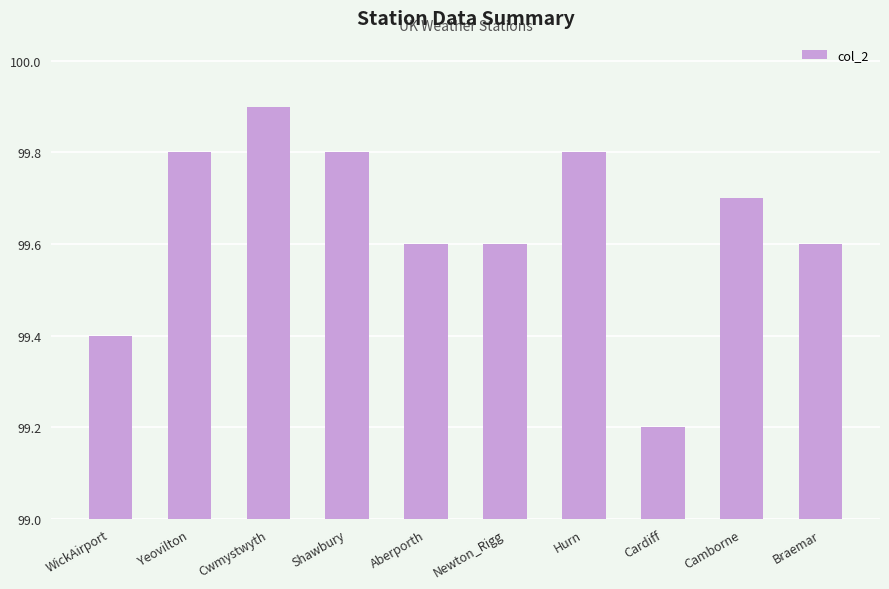

Reading left to right, list all the values displayed in this chart.

WickAirport=99.4	Yeovilton=99.8	Cwmystwyth=99.9	Shawbury=99.8	Aberporth=99.6	Newton_Rigg=99.6	Hurn=99.8	Cardiff=99.2	Camborne=99.7	Braemar=99.6